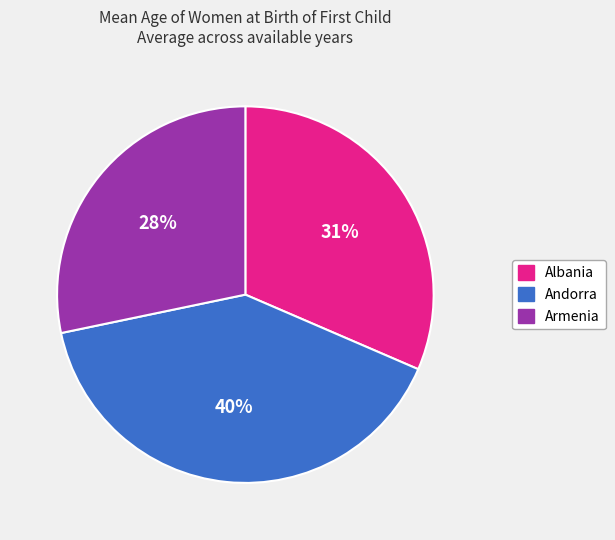

Which category has the smallest portion of the pie?

Armenia